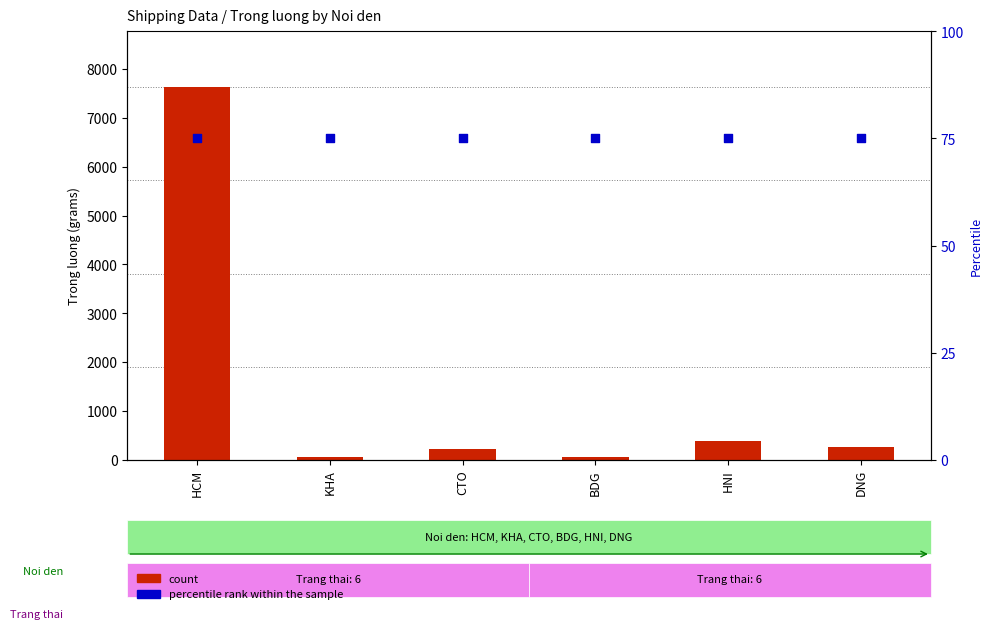

What is the total value across all series at CTO?

295